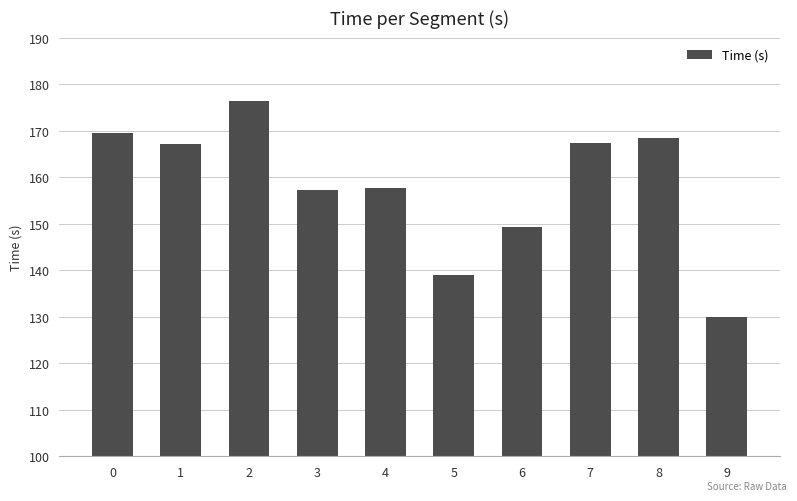

What is the difference between the maximum and minimum values?

46.4